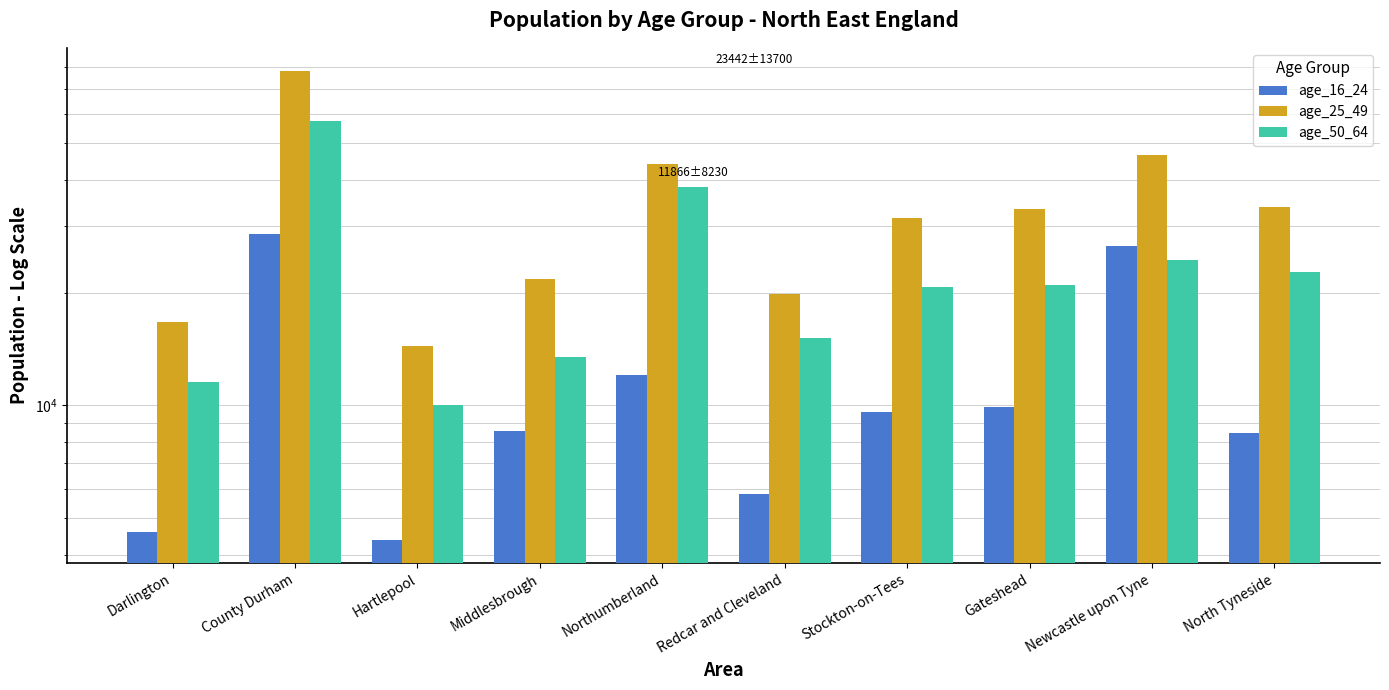

List the series in order of their peak value, highest first.

age_25_49, age_50_64, age_16_24